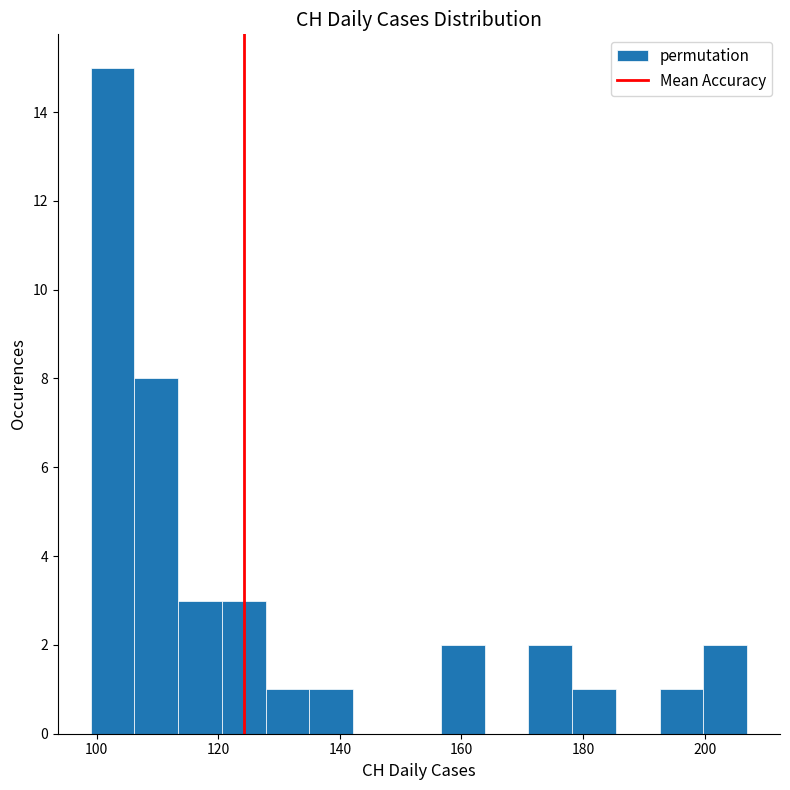

Around what value on the x-axis is the tallest bar? Give the approximate position of its centre, as read against the axis.

102